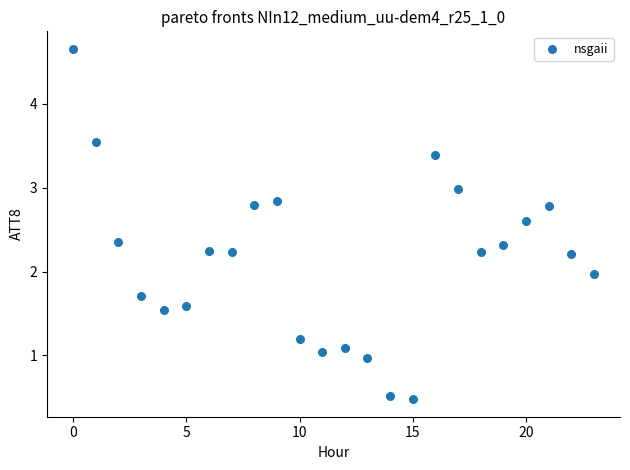

What is the range of Y values (max minus min)?

4.2